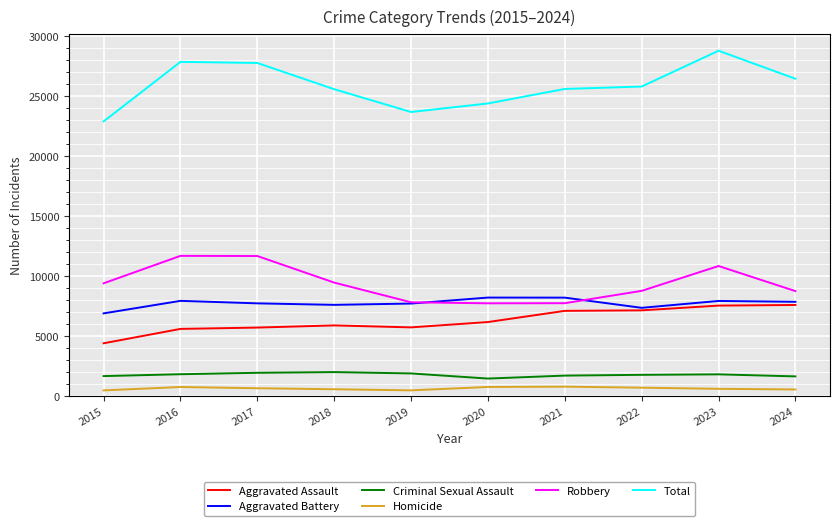

List the series in order of their peak value, lowest first.

Homicide, Criminal Sexual Assault, Aggravated Assault, Aggravated Battery, Robbery, Total